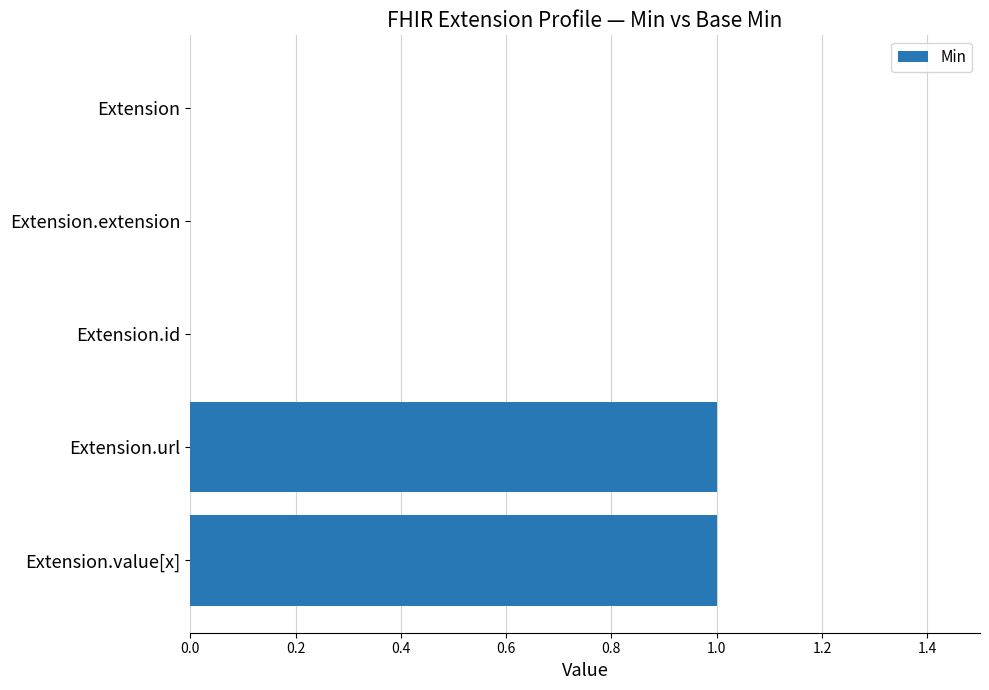

The chart shows a value of 0 at Extension.value[x]. True or false?

False